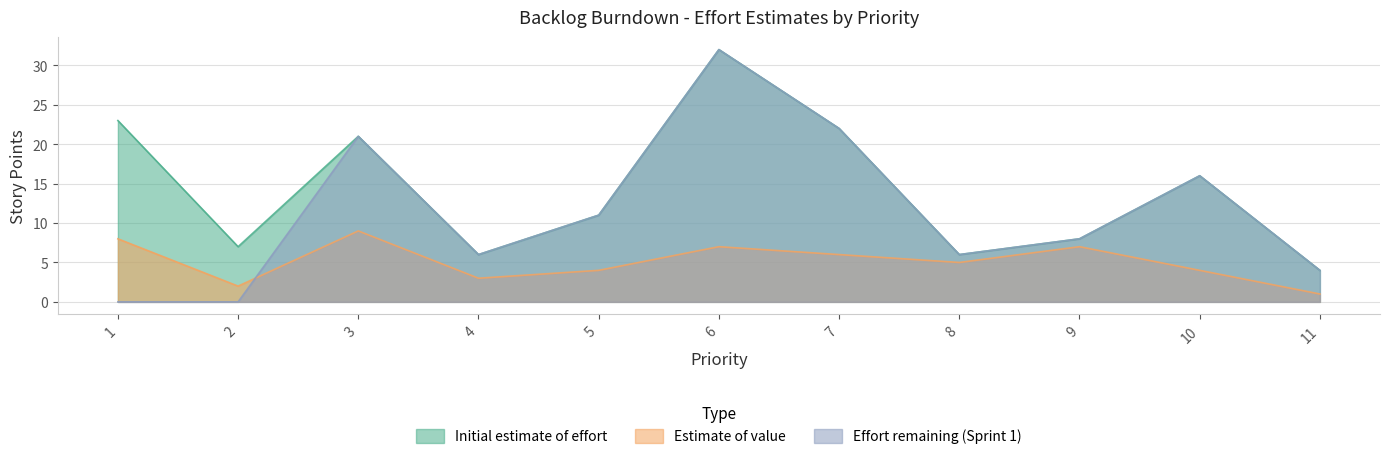

True or false: Initial estimate of effort and Estimate of value intersect in this chart.

False